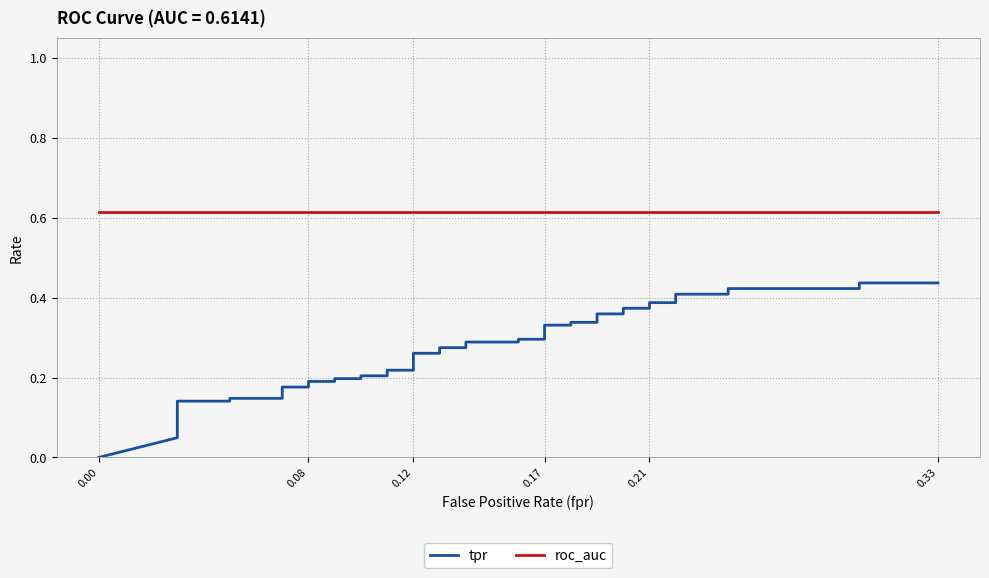

What is the average value of the roc_auc series?

0.6